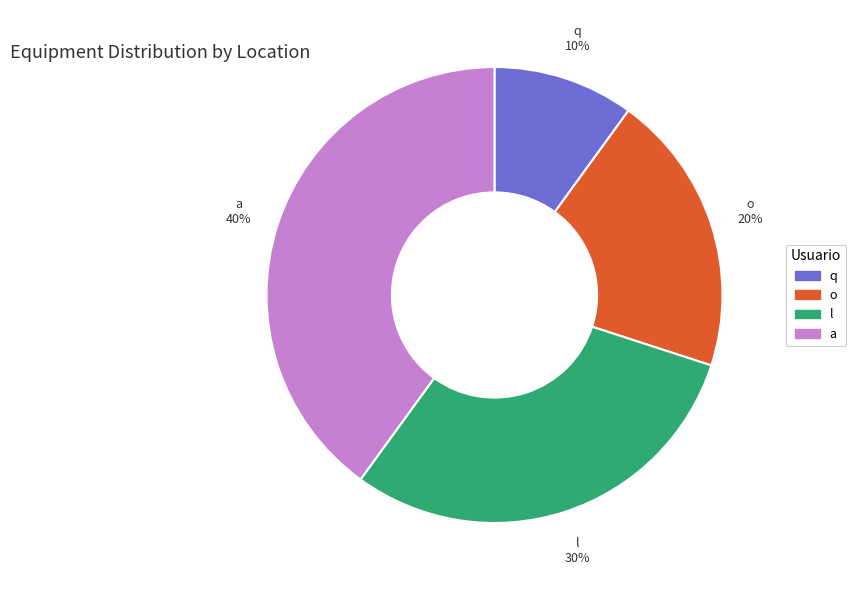

Is there any slice that represents more than half of the pie?

No